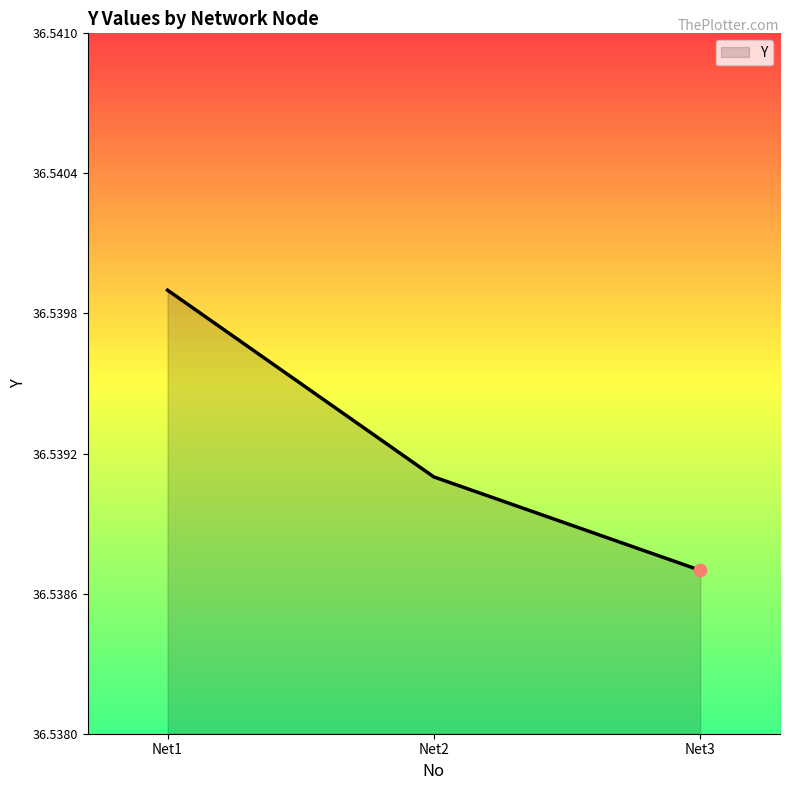

Approximately how many times larger is the value at Net1 compared to Net3?

1.0